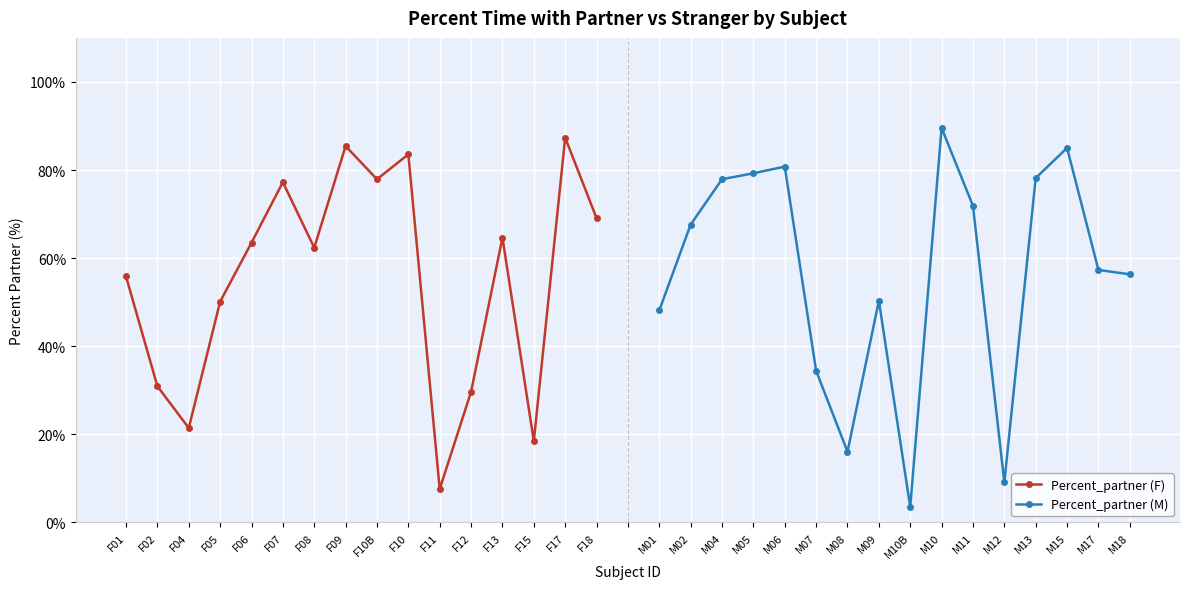

At which label does Percent_partner (F) reach its minimum?

F11